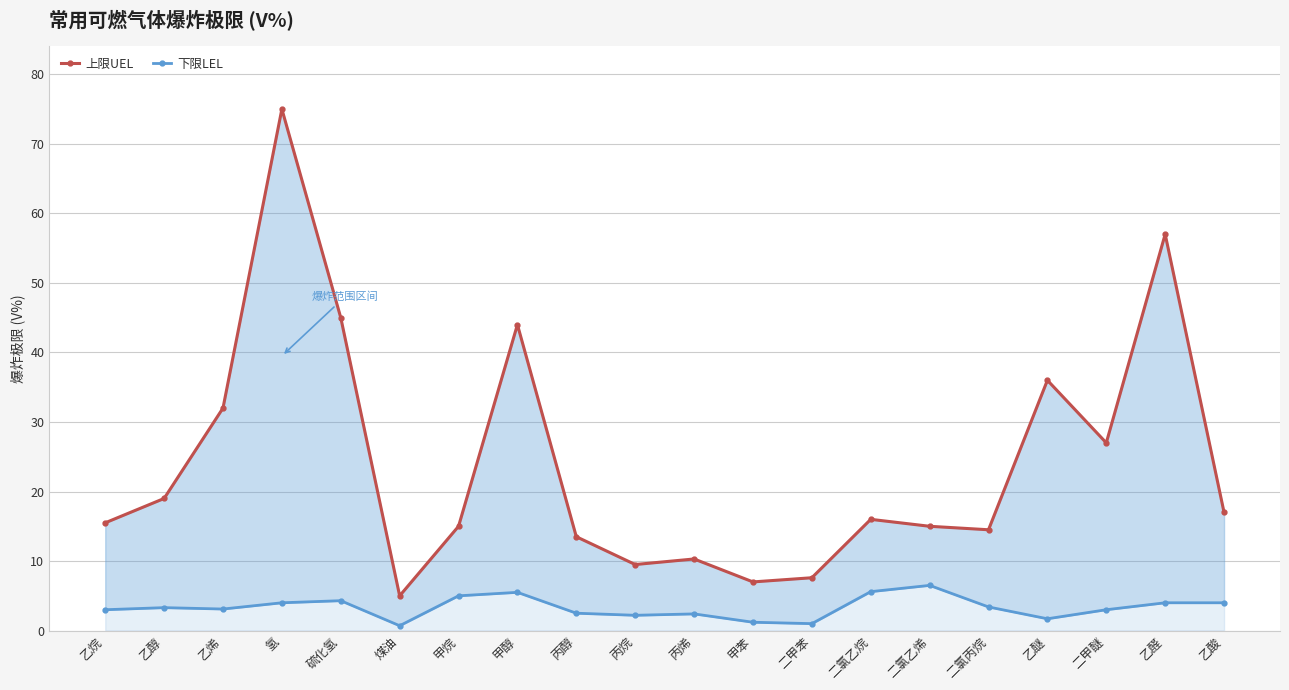

How many lines are shown in the chart?

2